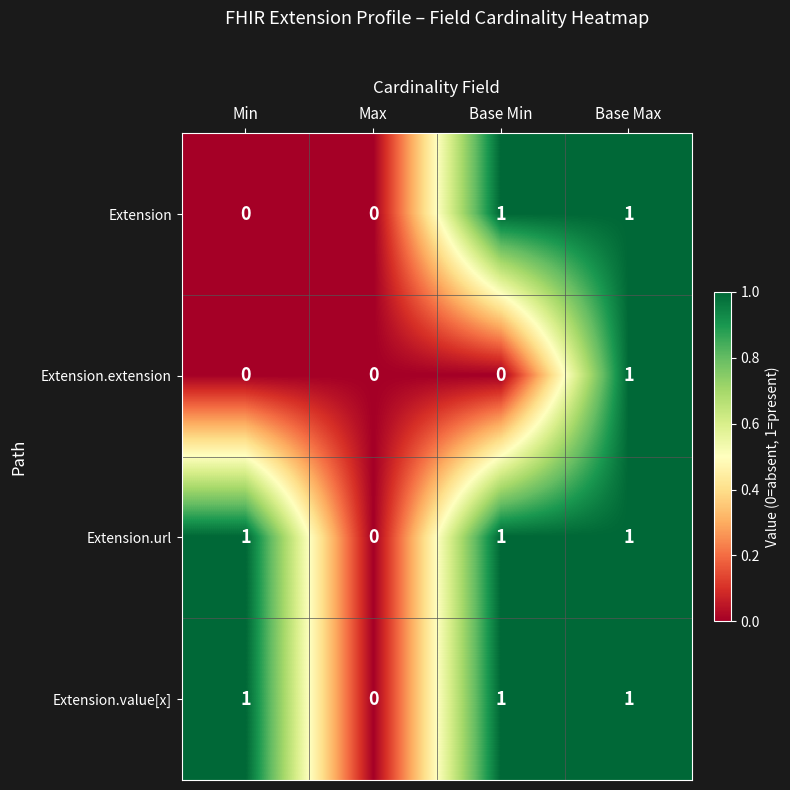

How many Extension values are between 0 and 1?

4